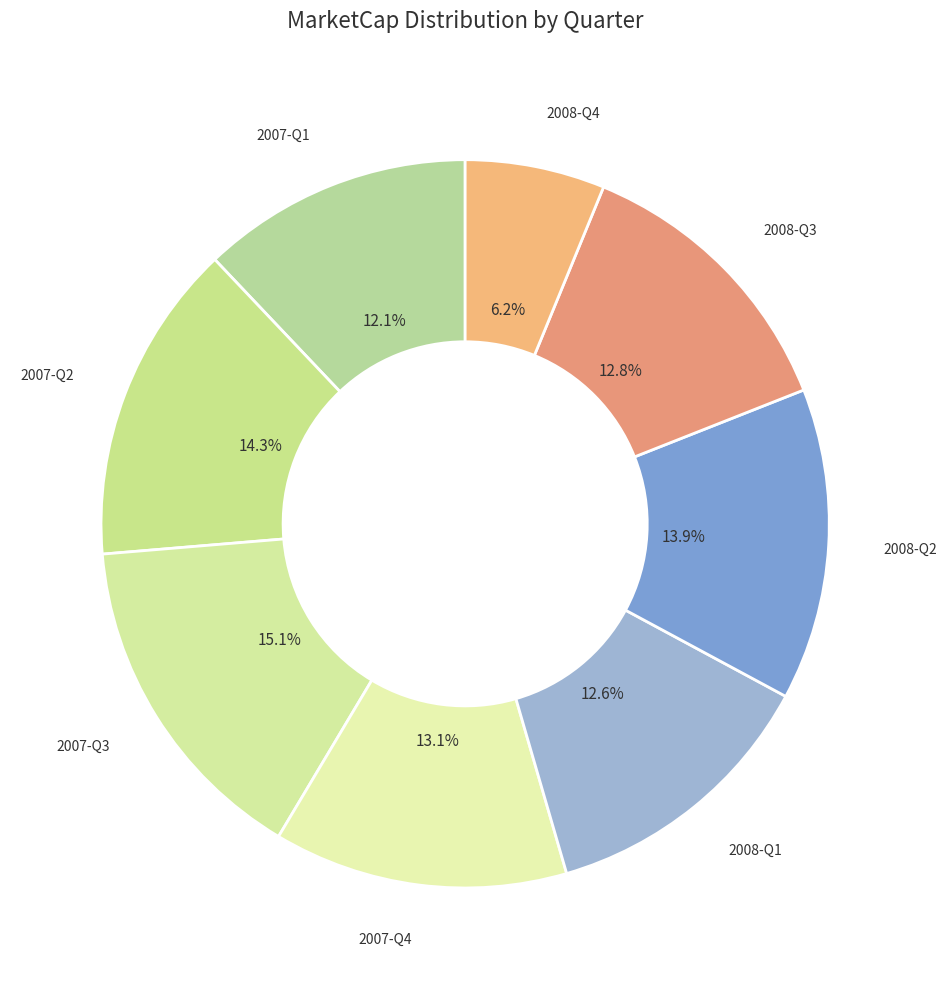

To the nearest percent, what is the average slice percentage?

12%